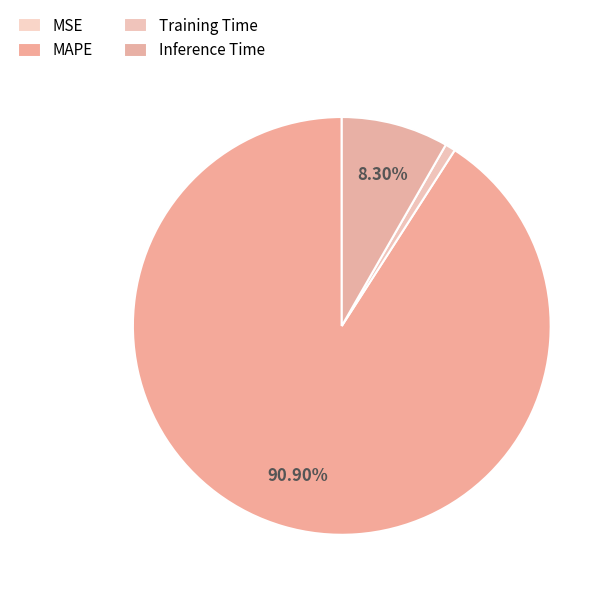

How much of the chart is everything except Training Time?

99.2%